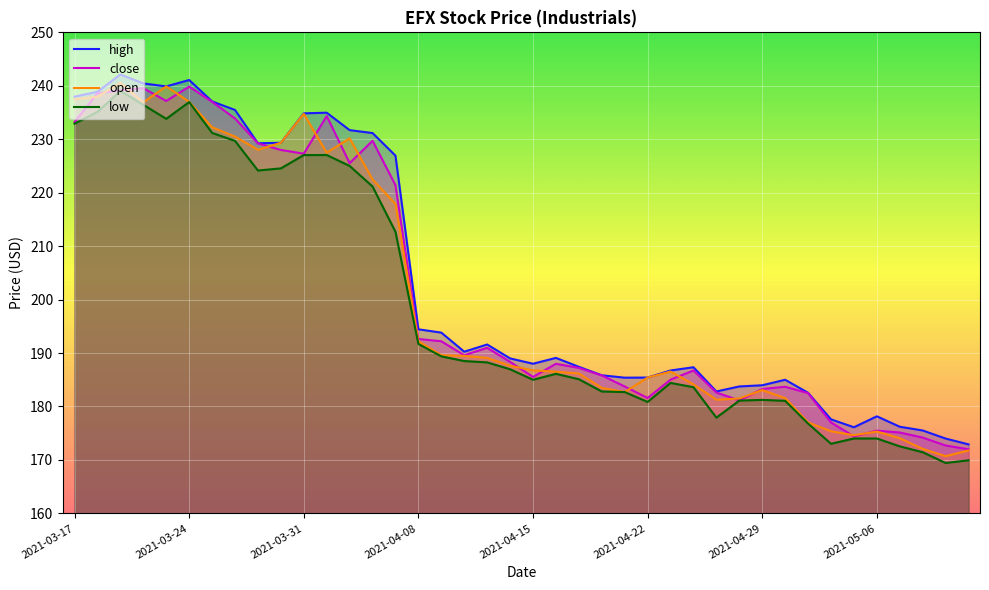

What is the value of the close point at the 22nd from the left?

188.0